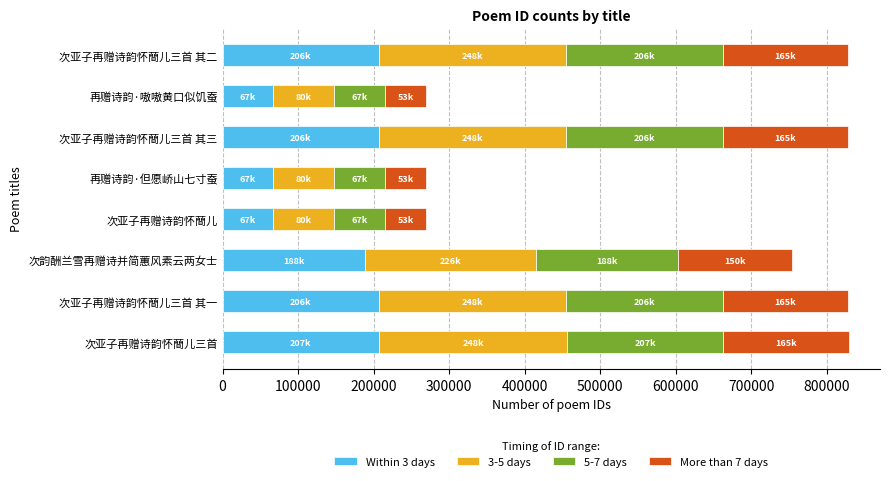

At which label is Within 3 days closest to 137273?

次韵酬兰雪再赠诗并简蕙风素云两女士